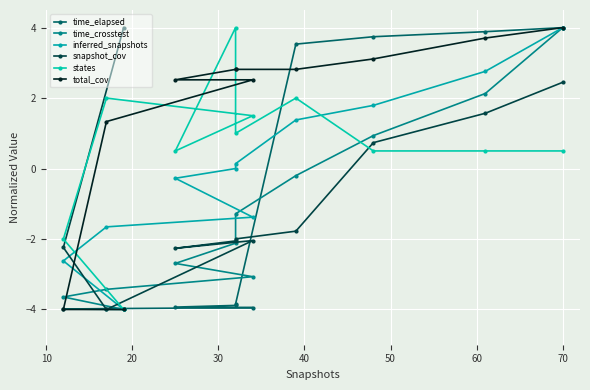

Reading left to right, what are all the values shown in this chart?

time_elapsed: -4.0	-4.0	-4.0	-3.9	-3.9	-3.9	-3.8	3.5	3.7	3.9	4.0
time_crosstest: -4.0	-3.6	-3.4	-3.1	-2.7	-2.1	-1.3	-0.2	0.9	2.1	4.0
inferred_snapshots: -4.0	-2.6	-1.7	-1.4	-0.3	0.0	0.1	1.4	1.8	2.8	4.0
snapshot_cov: 4.0	-2.2	-4.0	-2.0	-2.3	-2.1	-2.0	-1.8	0.7	1.6	2.4
states: -4.0	-2.0	2.0	1.5	0.5	4.0	1.0	2.0	0.5	0.5	0.5
total_cov: -4.0	-4.0	1.3	2.5	2.5	2.8	2.8	2.8	3.1	3.7	4.0